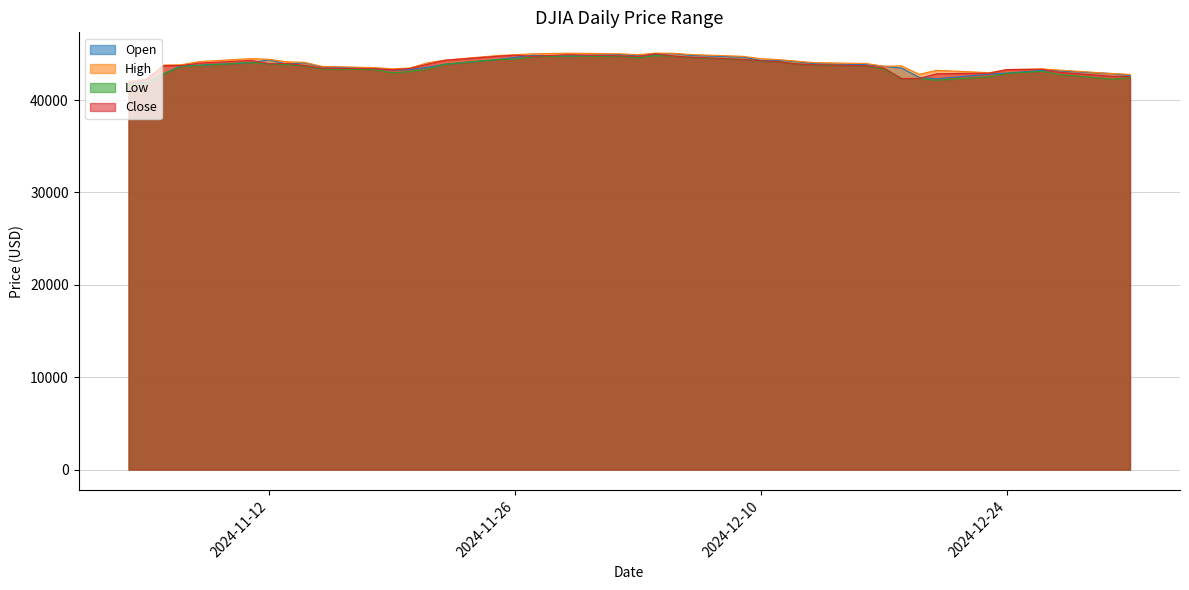

True or false: High and Open cross at least once.

False